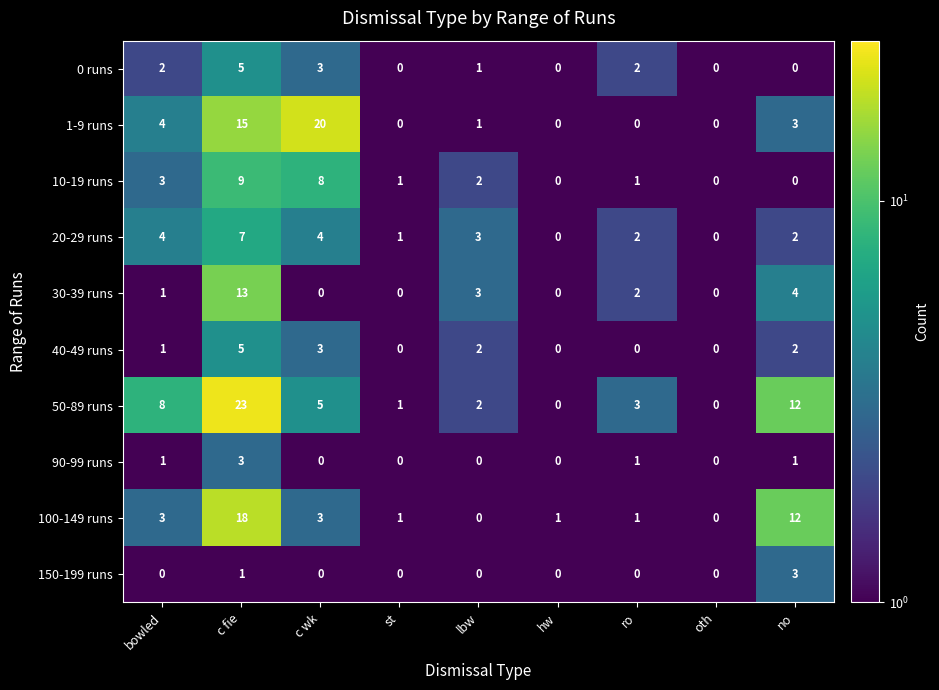

At how many categories does at least one series exceed 10?

3